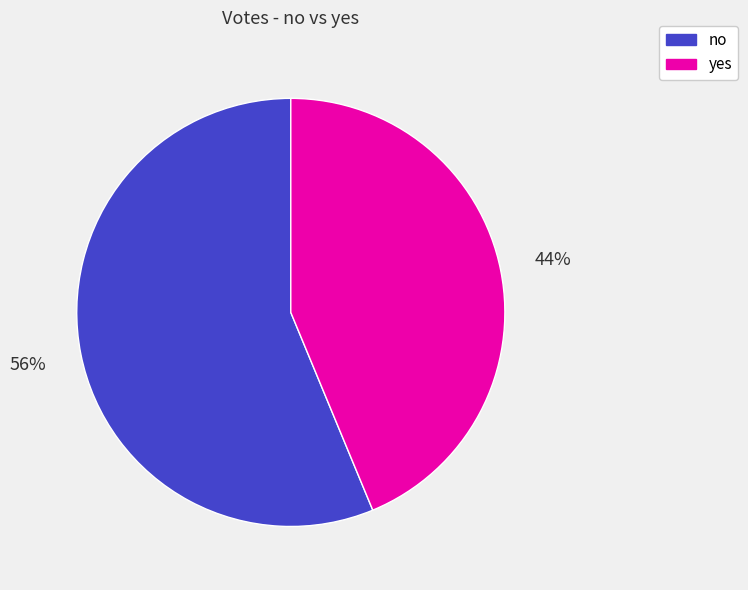

Count the number of slices in the pie.

2